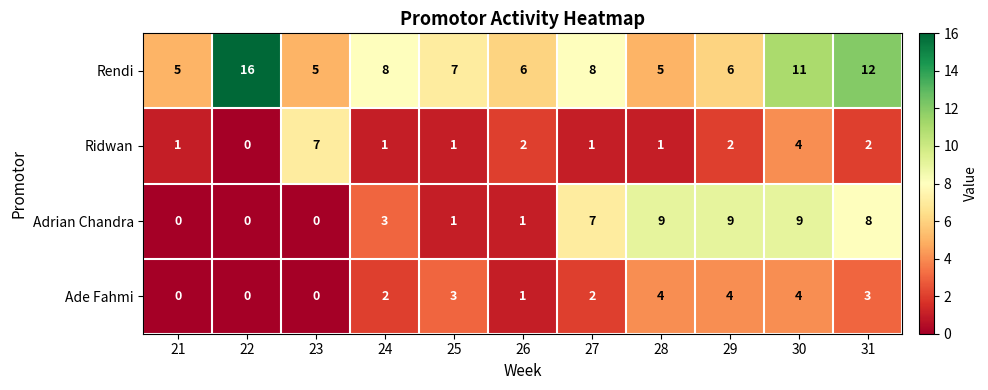

Which label corresponds to the largest value in the chart?

22